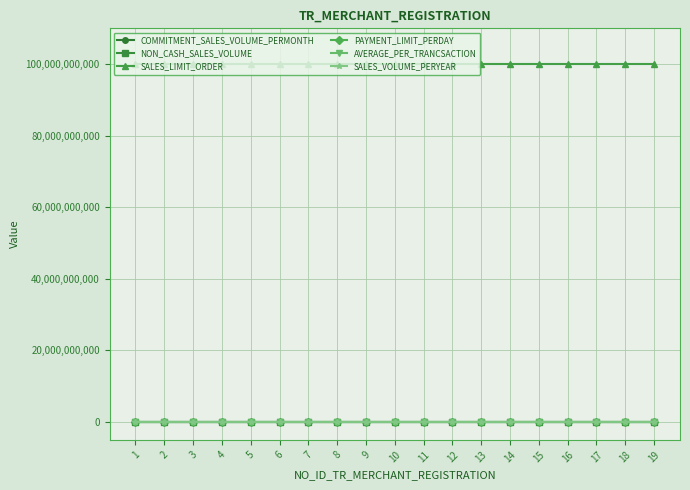

Is it true that NON_CASH_SALES_VOLUME equals 0 at 18?

True